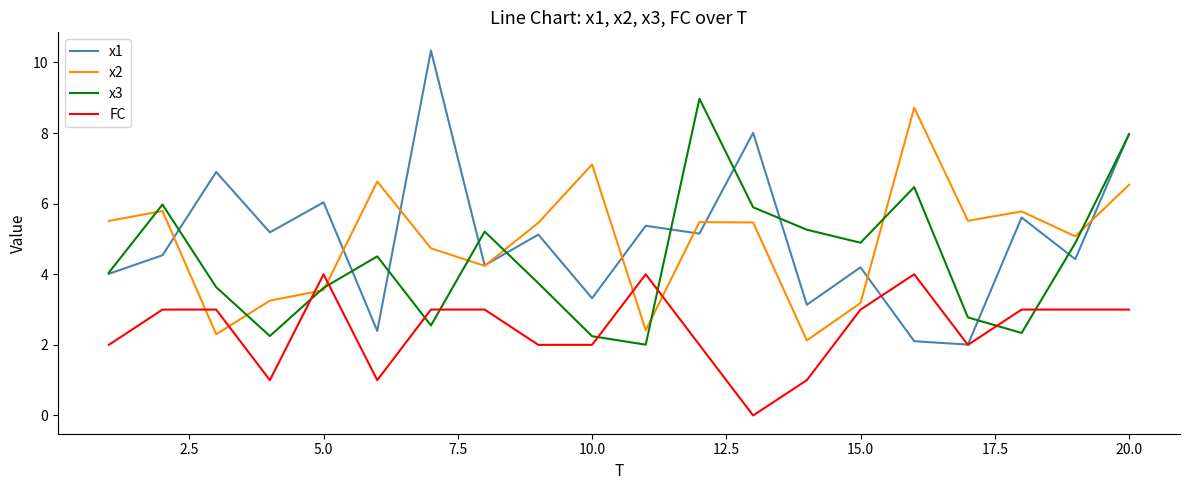

What is the maximum value shown in the chart?

10.3